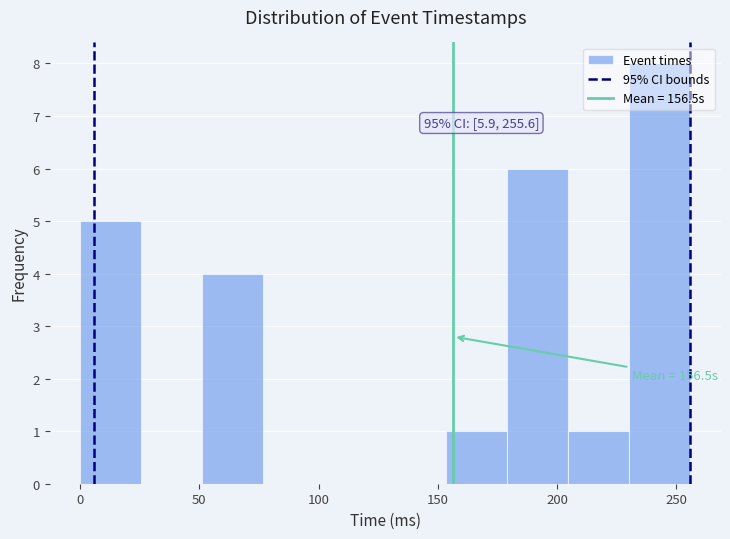

Over which range of the x-axis is the bar tallest?

230 to 255